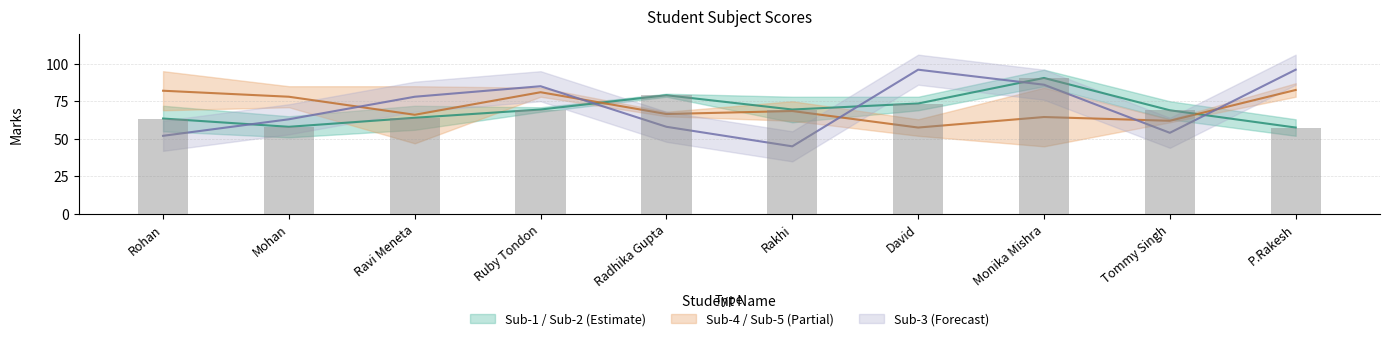

What is the greatest value displayed?

96